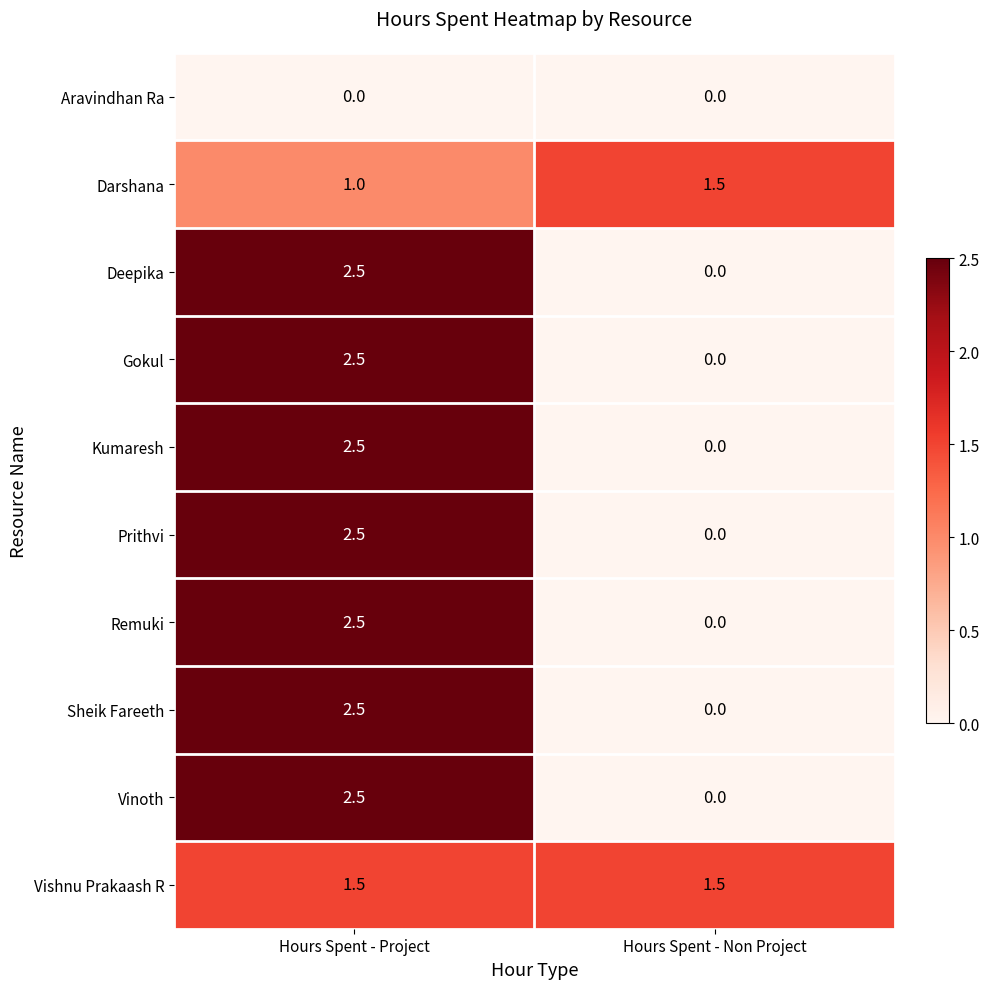

What is the spread (max minus min) of values at Hours Spent - Non Project?

1.5